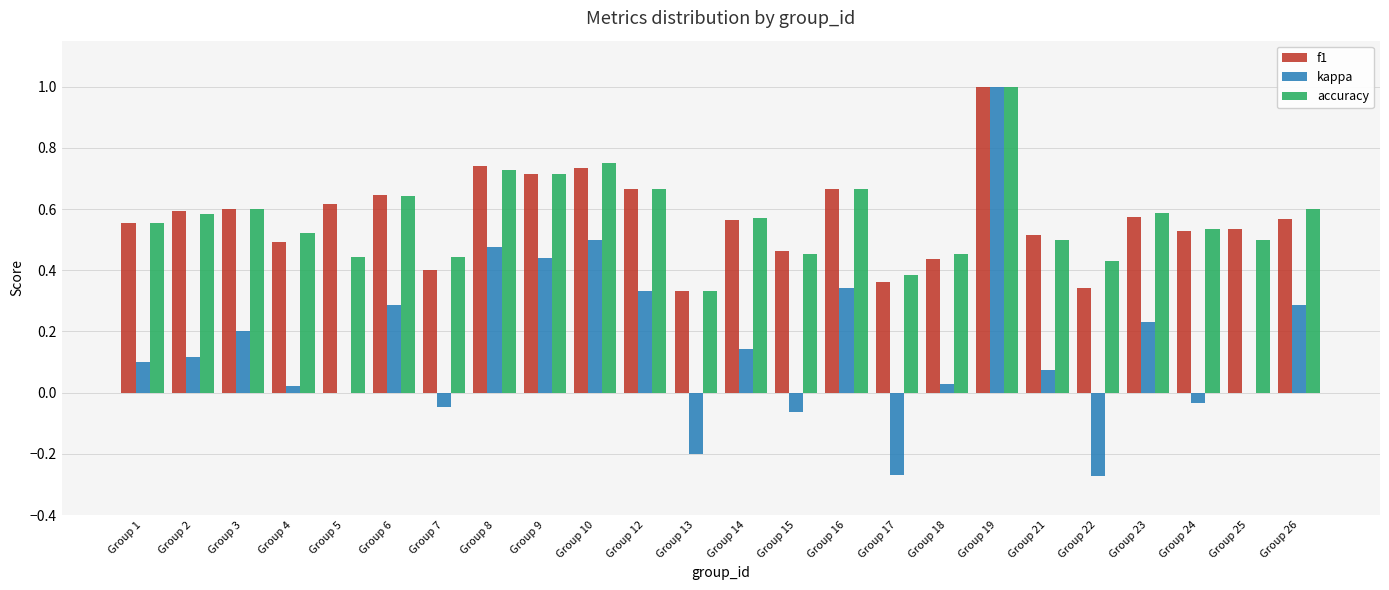

Between Group 15 and Group 21, which series saw the biggest shift?

kappa